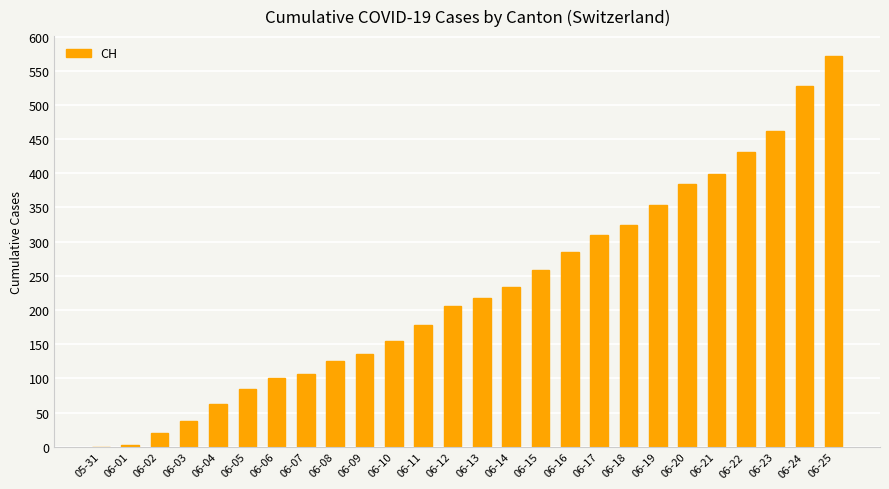

Count the number of categories in the chart.

26